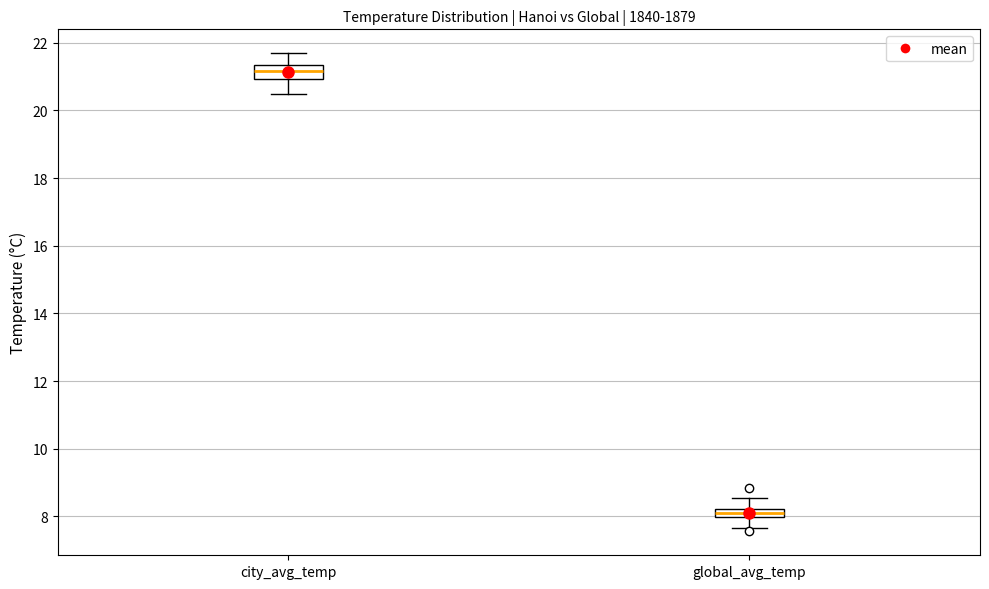

Which box's median line is the highest?

city_avg_temp